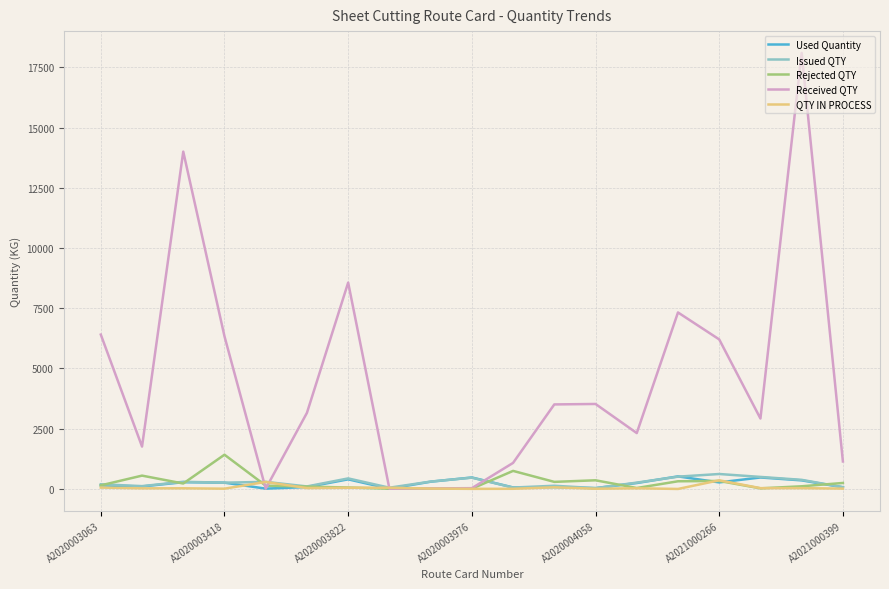

What is the sum of all Used Quantity values?

3980.5